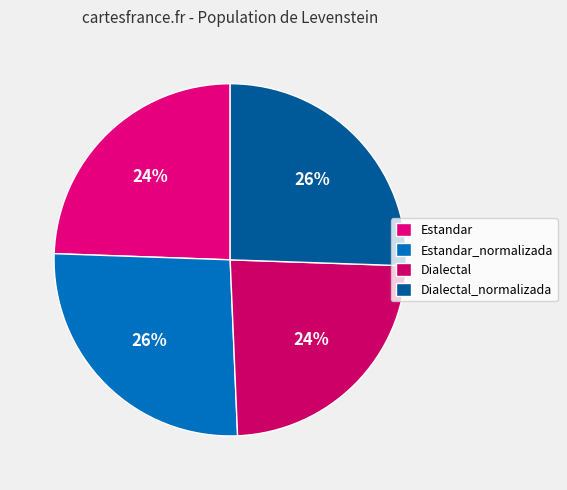

What portion of the pie excludes Dialectal?

76.2%